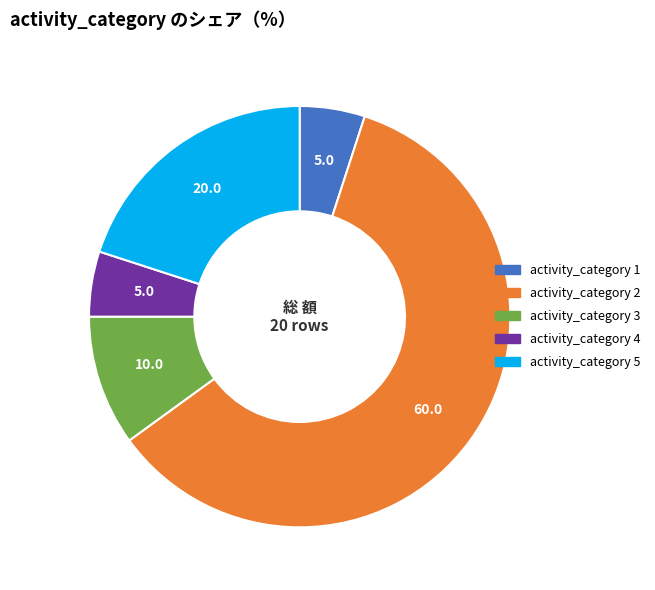

Is there a majority slice in this chart?

Yes